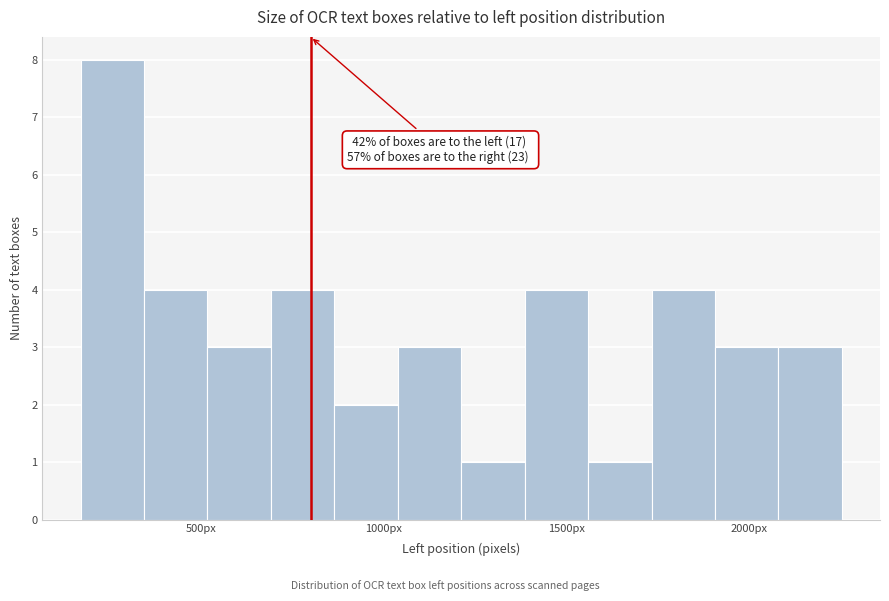

Read against the x-axis, roughly where is the centre of the tallest bar?

250